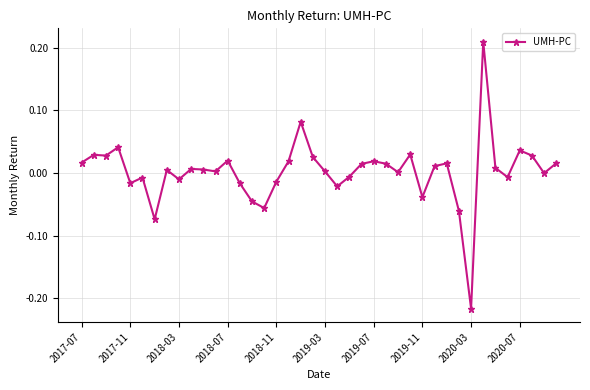

What is the difference between the maximum and second lowest values?

0.3